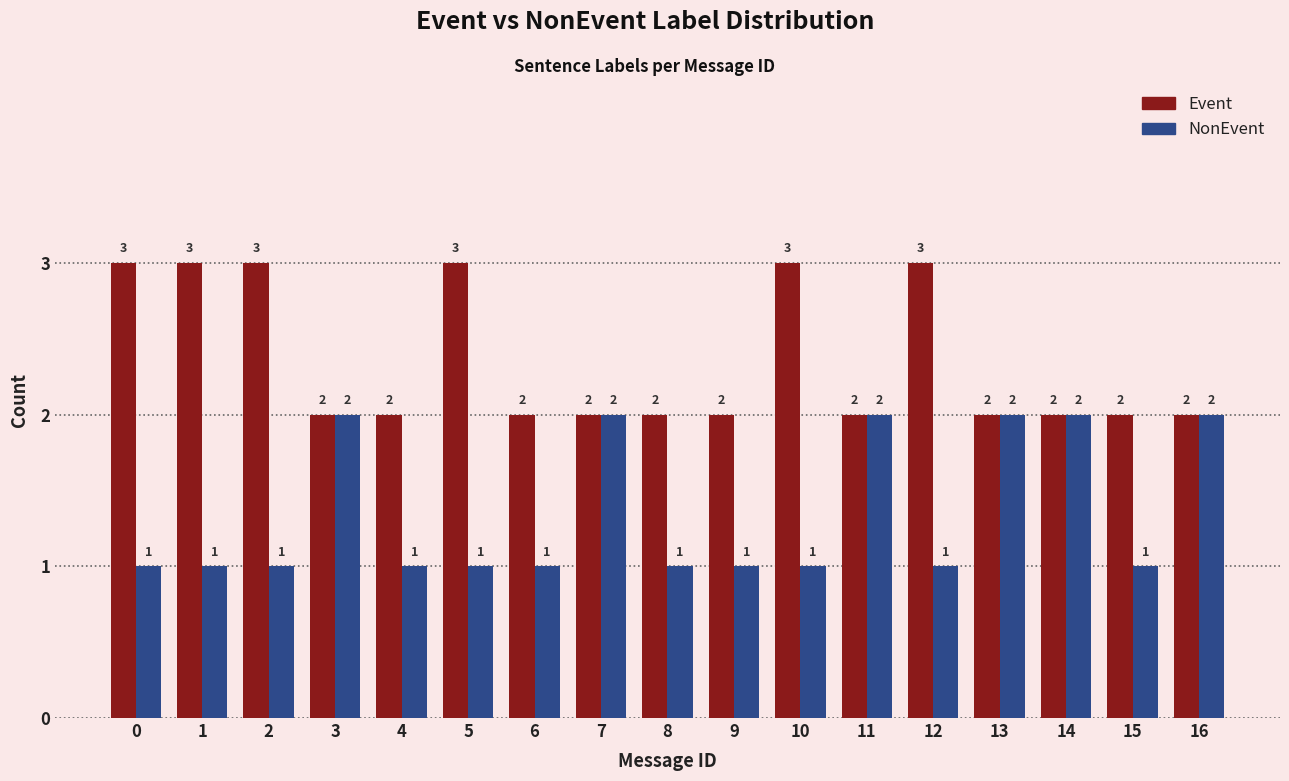

What is the spread (max minus min) of values at 15?

1